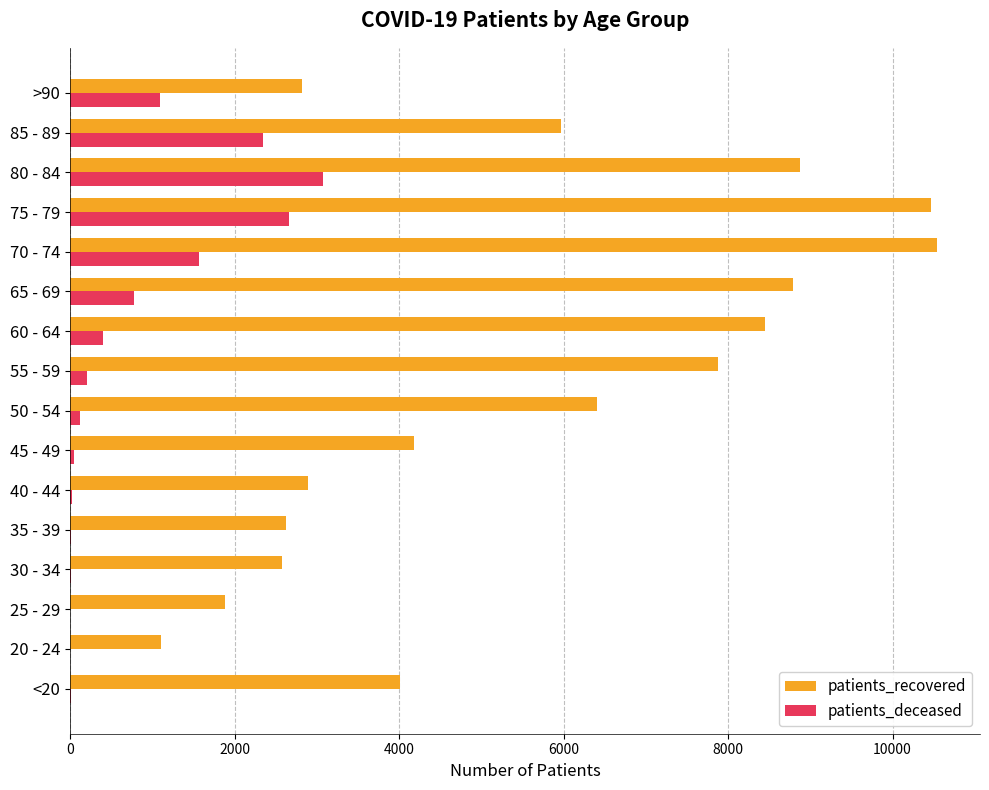

What is the highest value of the patients_deceased series?

3074